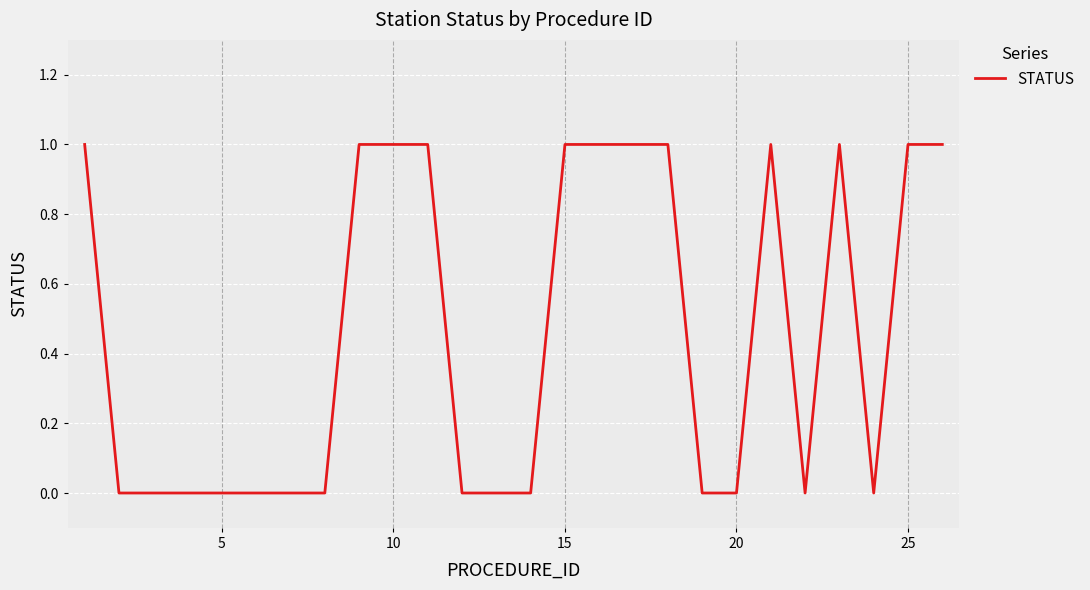

Is this an area chart (filled region under the line)?

No